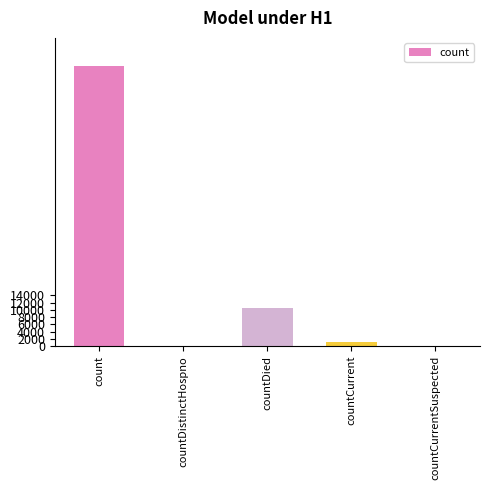

How many distinct data groups are displayed?

1